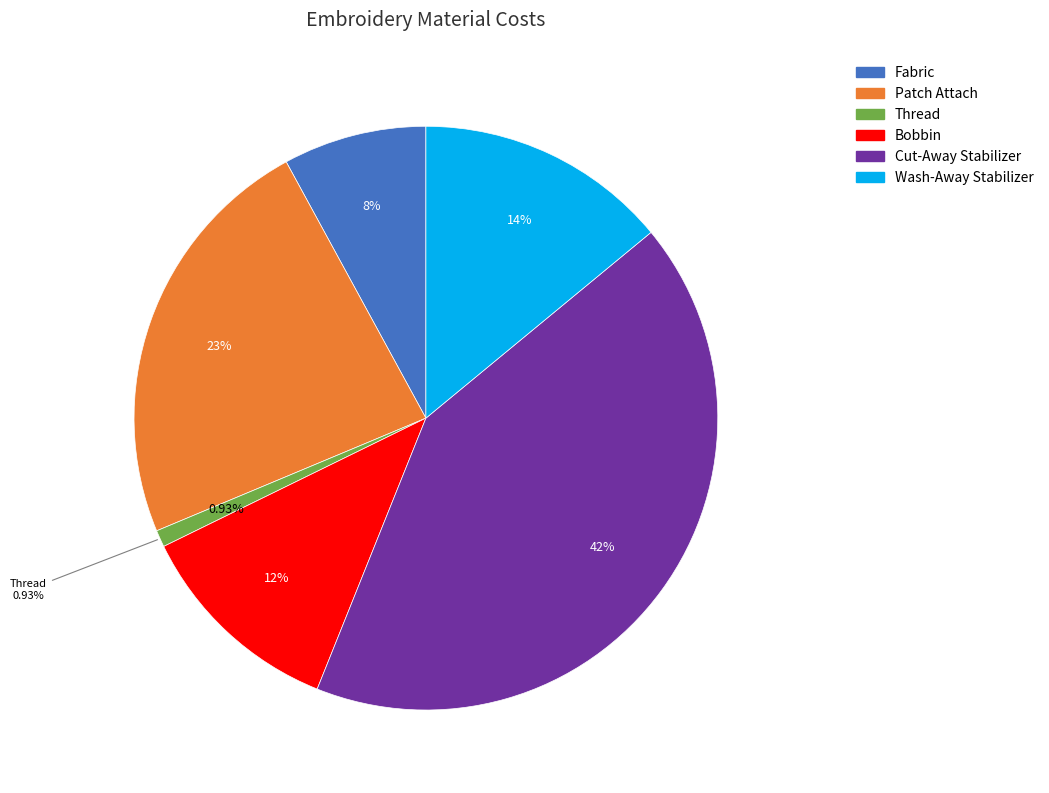

To the nearest percent, what is the combined percentage of Patch Attach and Fabric?

31%